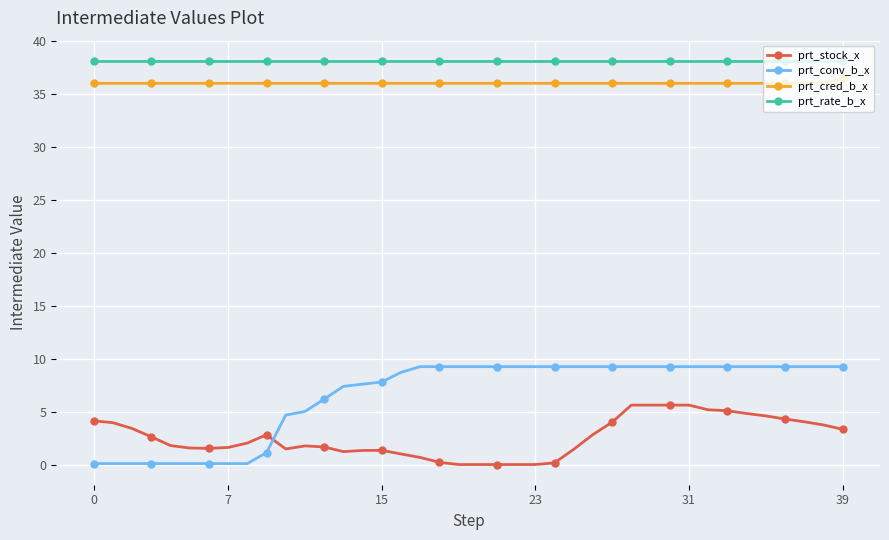

What is the average value of the prt_cred_b_x series?

36.0